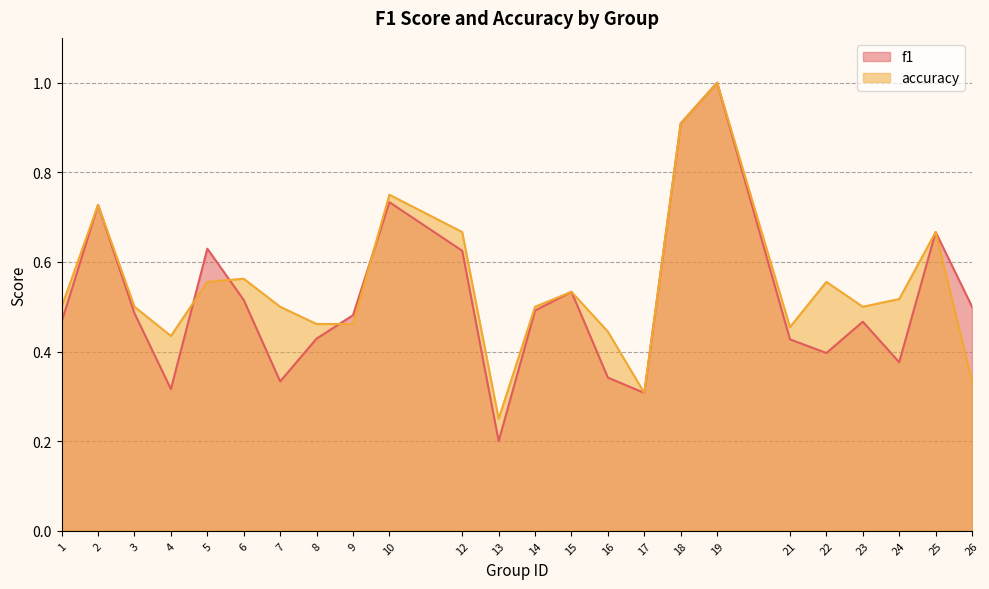

What is the lowest value of the f1 series?

0.2